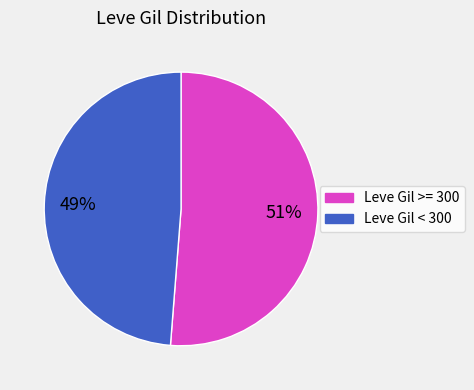

To the nearest percent, what is the difference between the largest and smallest slice percentages?

2%